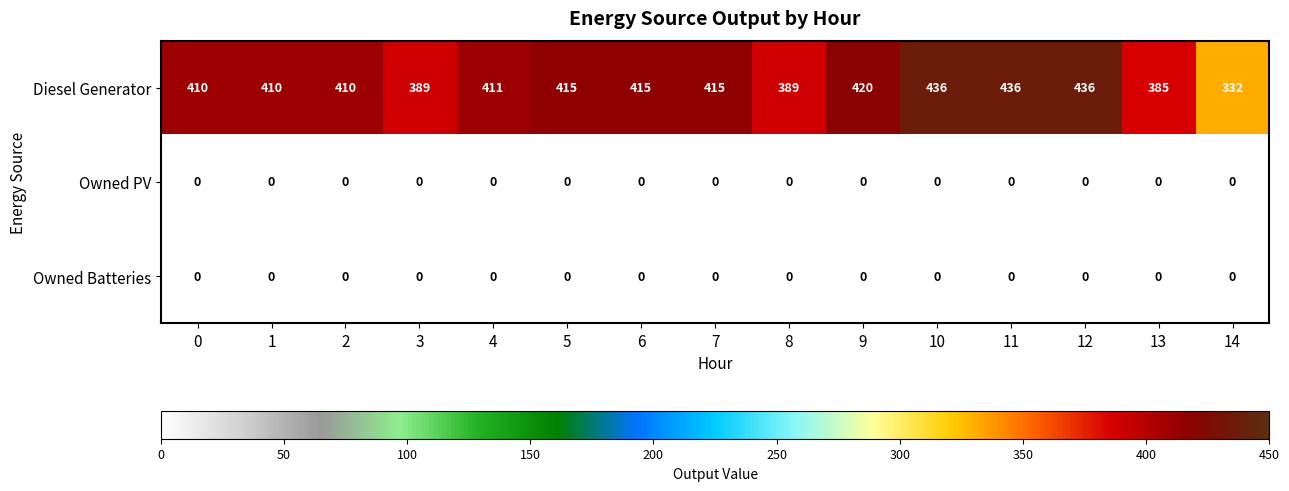

What value does the Diesel Generator series have at 2, to the nearest 5?

410